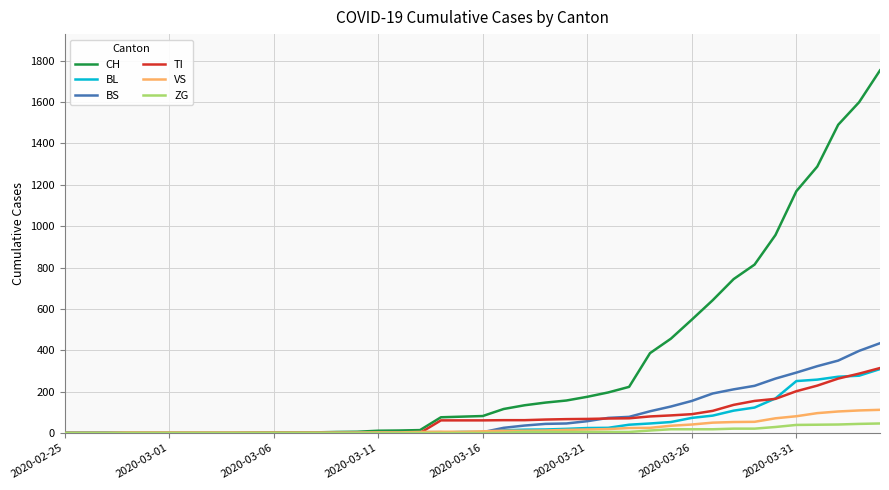

What are all the series names shown in the legend?

CH, BL, BS, TI, VS, ZG